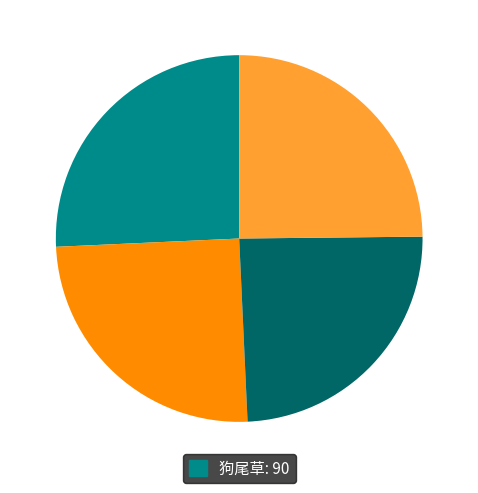

Is there any slice that represents more than half of the pie?

No